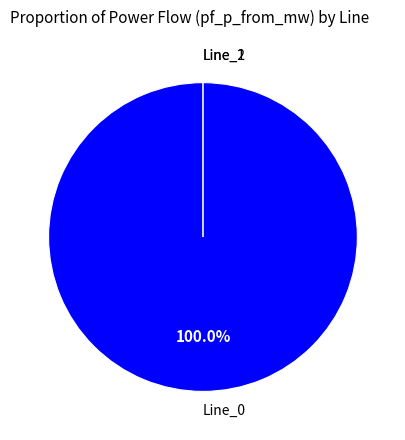

Is there any slice that represents more than half of the pie?

Yes